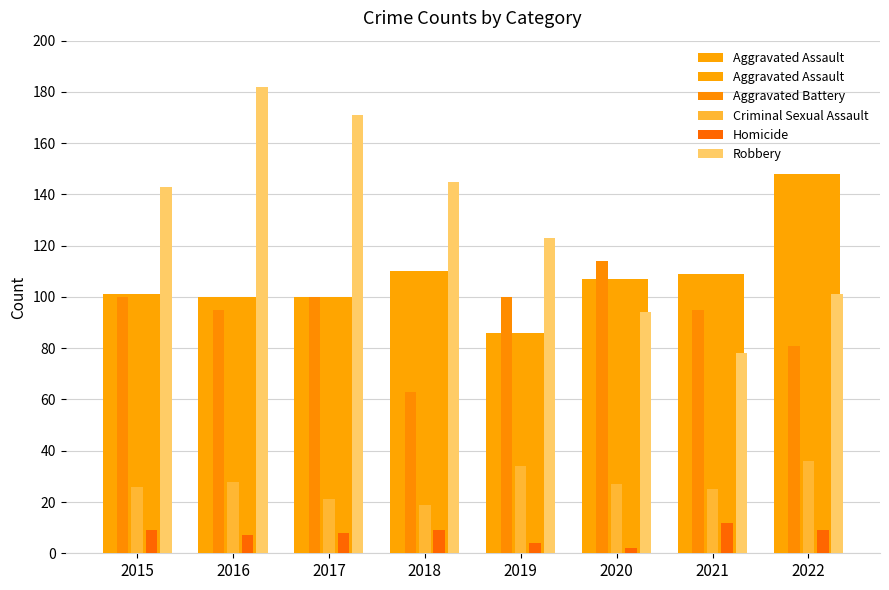

True or false: Criminal Sexual Assault has a value of 26 at 2015.

True